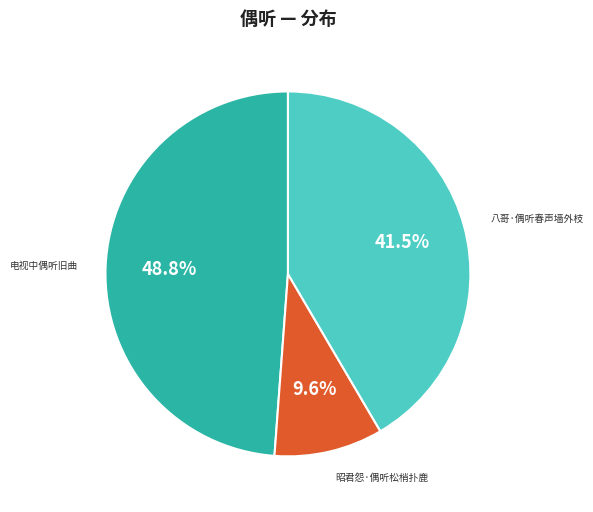

Does any single category account for the majority?

No